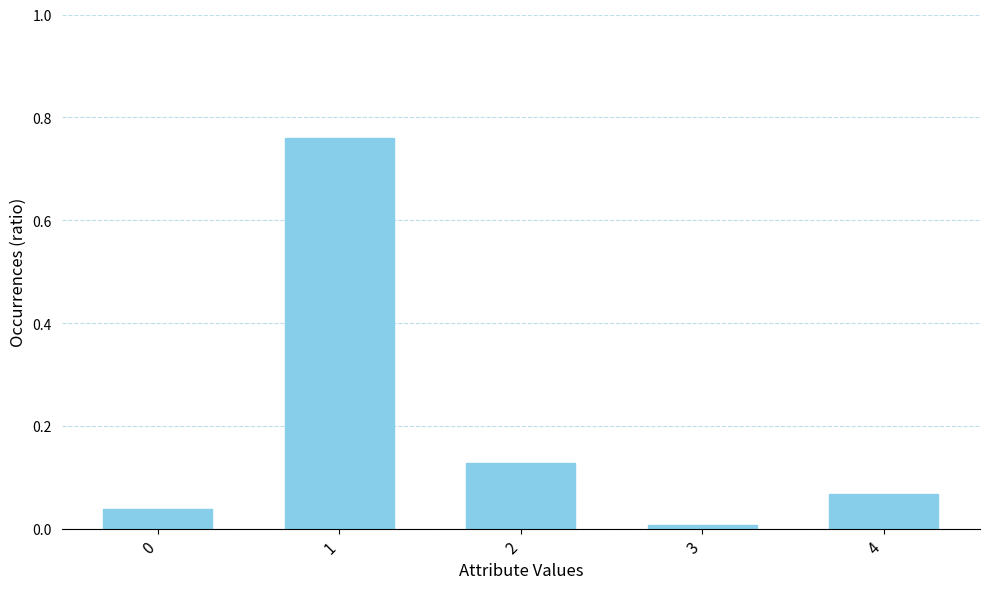

Between 1 and 0, which is larger?

1